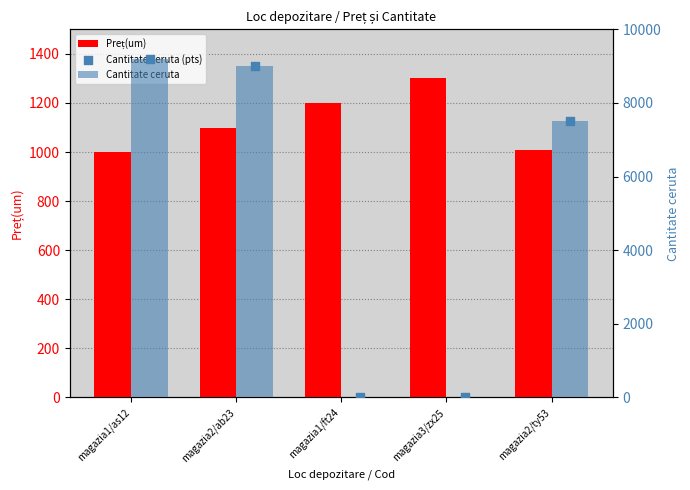

At which category is the sum across all series the highest?

magazia1/as12